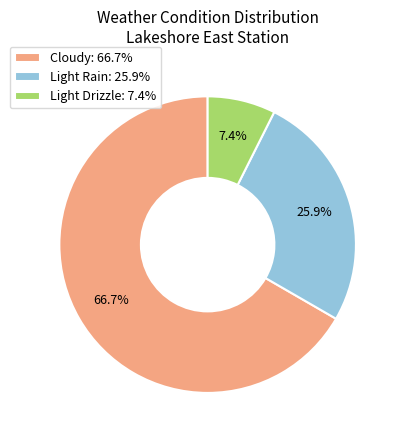

Combined, do Cloudy: 66.7% and Light Rain: 25.9% account for over 50%?

Yes